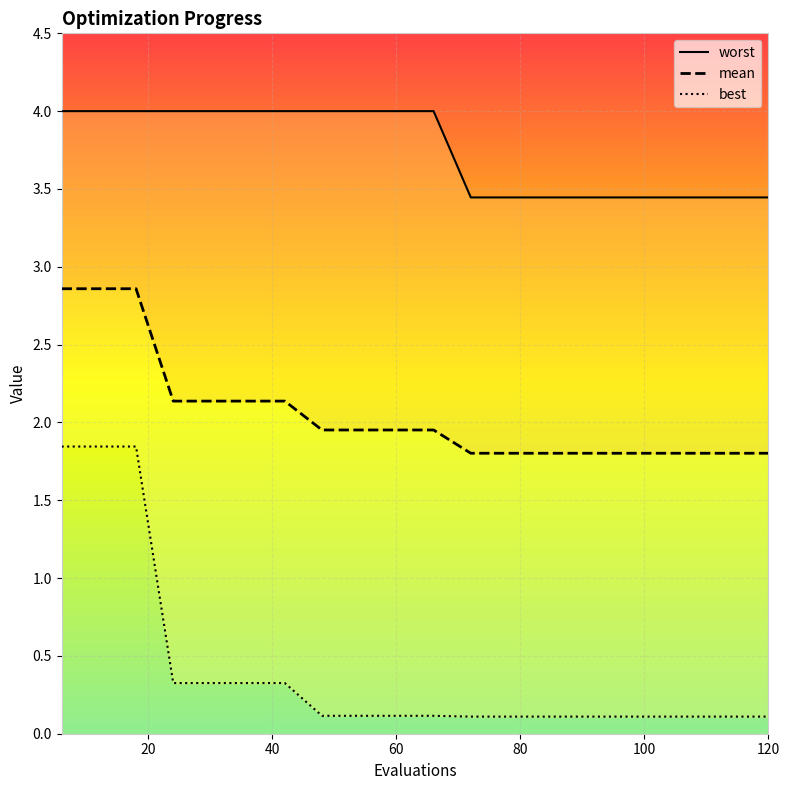

Is it true that best equals 0.0 at 8?

False